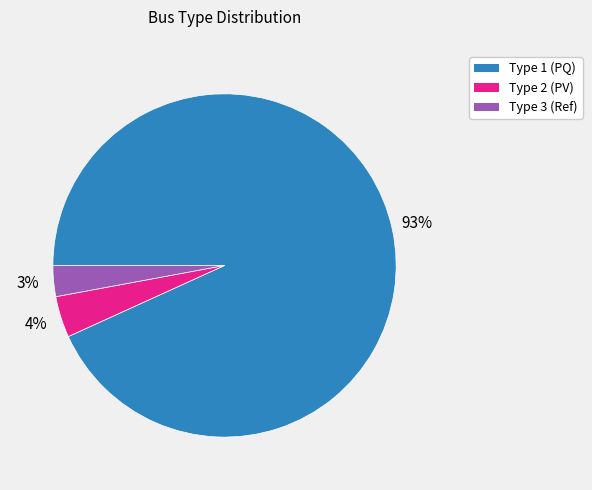

To the nearest percent, what is the difference between the largest and smallest slice percentages?

90%